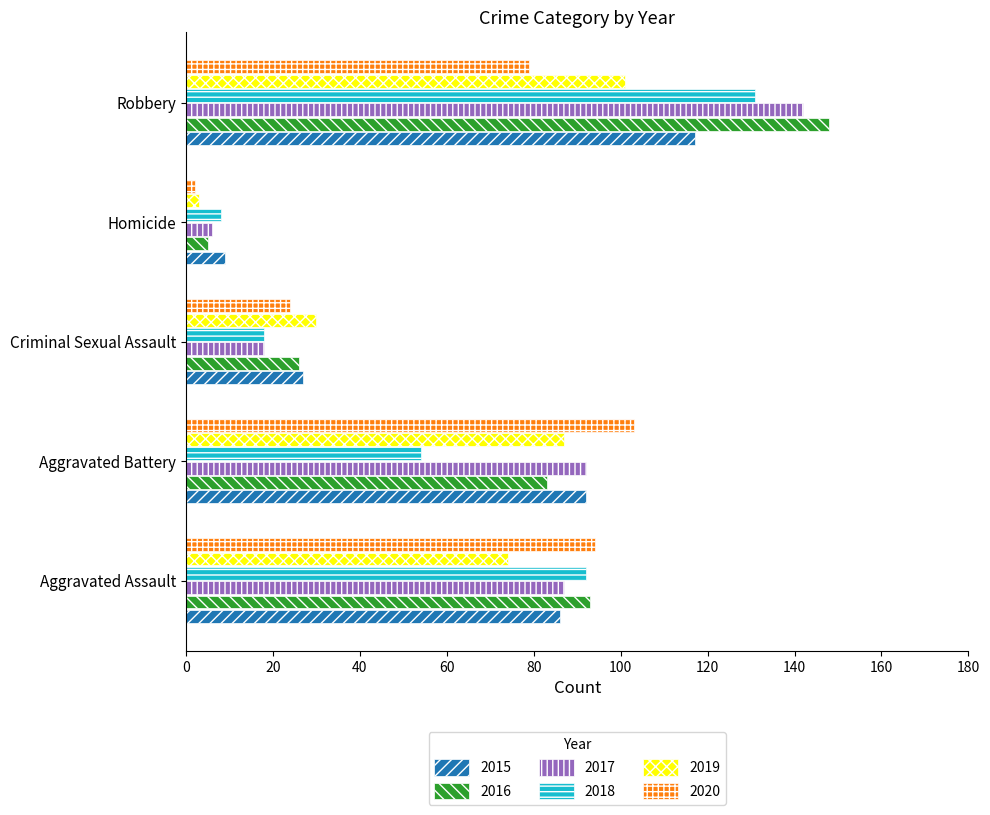

The 2015 series shows 19 at Criminal Sexual Assault. True or false?

False